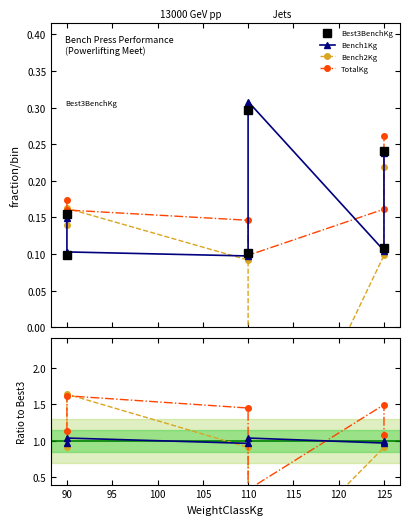

How many Bench1Kg values are between 0 and 1?

4